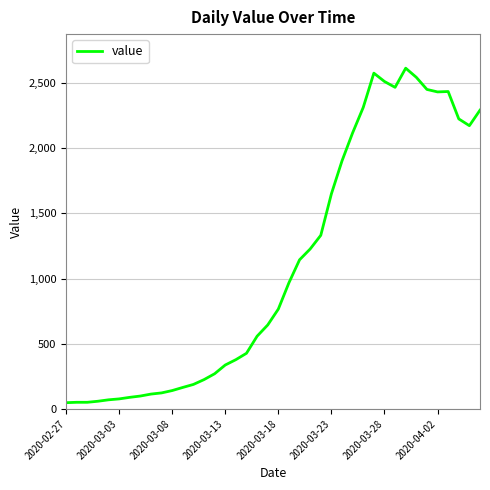

What is the maximum value shown in the chart?

2614